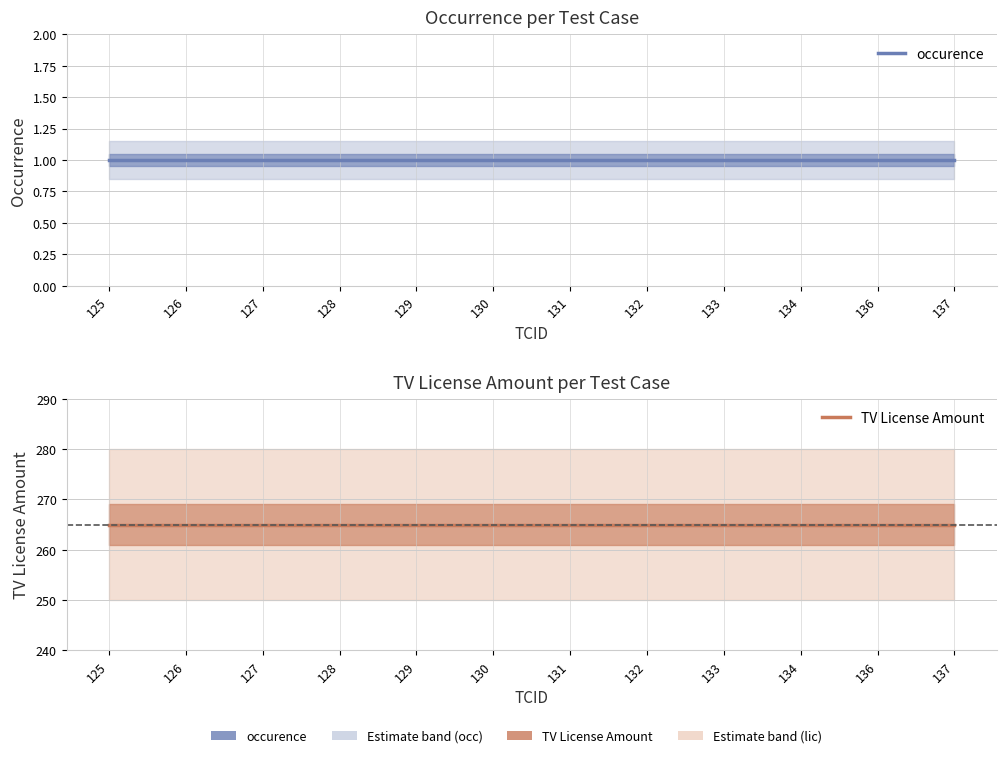

List the series in order of their overall mean, lowest first.

occurence, TV License Amount